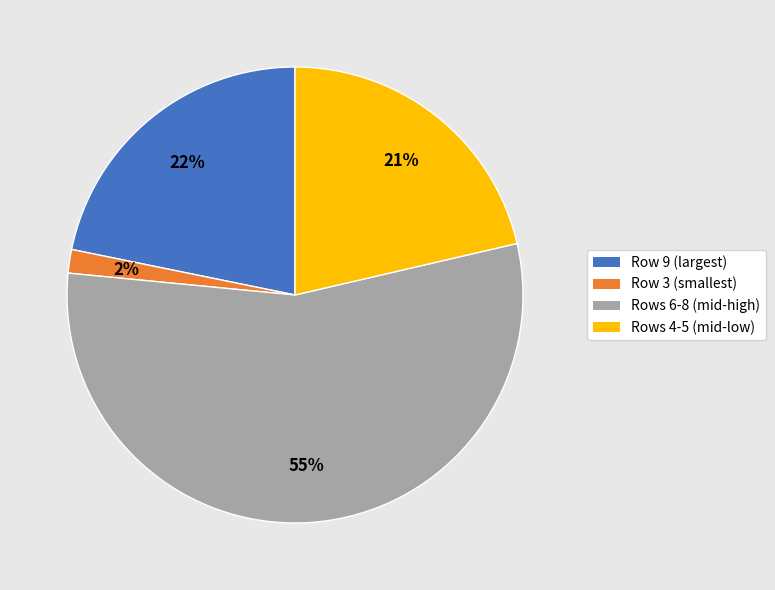

To the nearest percent, what portion does Row 9 (largest) represent?

22%